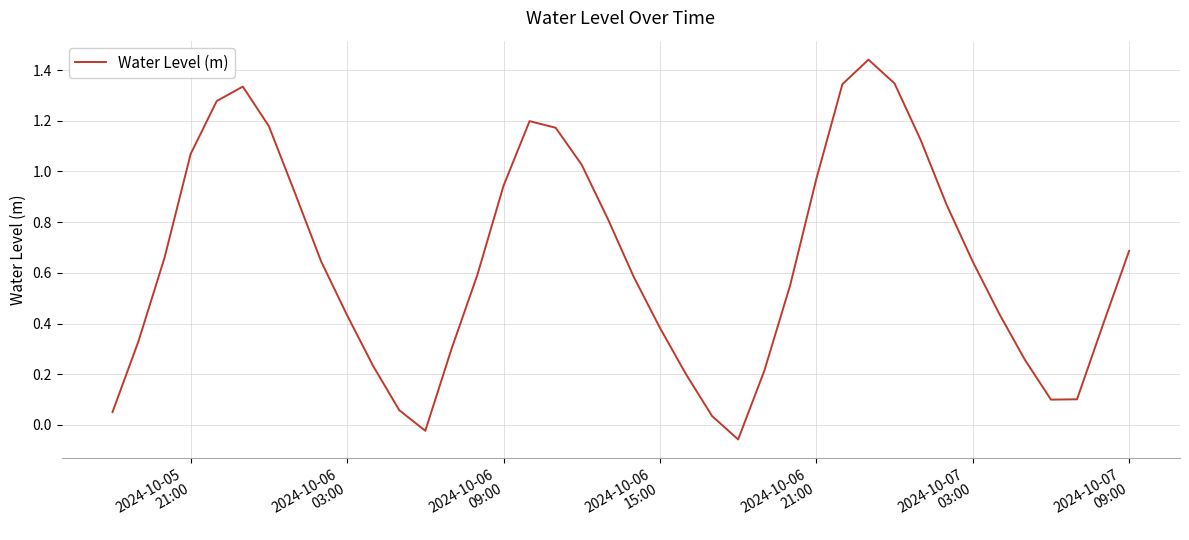

How many values exceed 0?

38